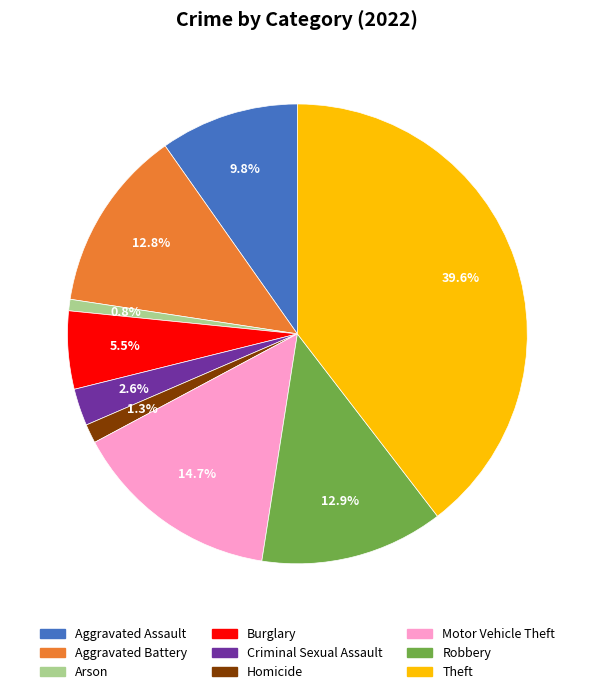

What portion of the pie excludes Aggravated Assault?

90.2%